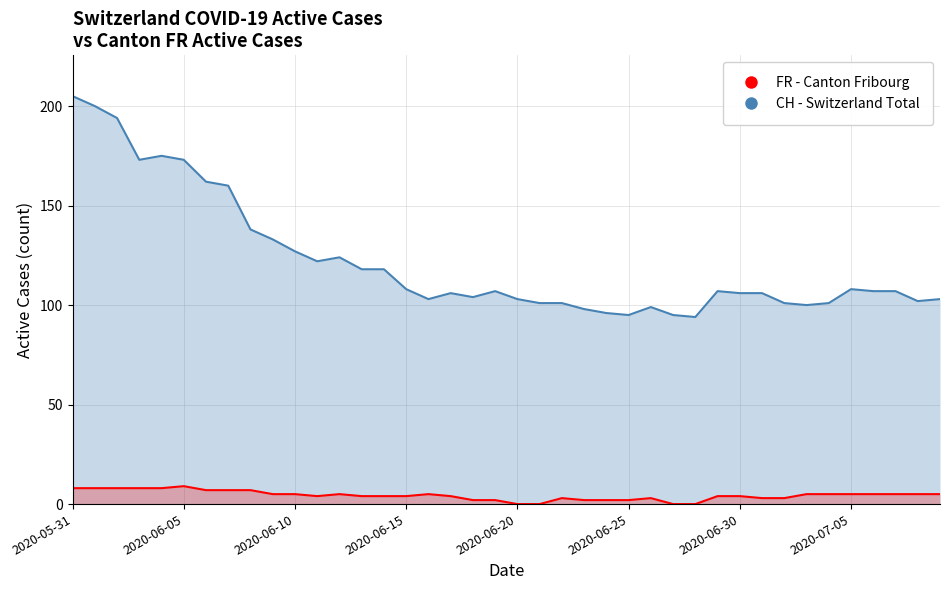

True or false: CH - Switzerland Total and FR - Canton Fribourg cross at least once.

False